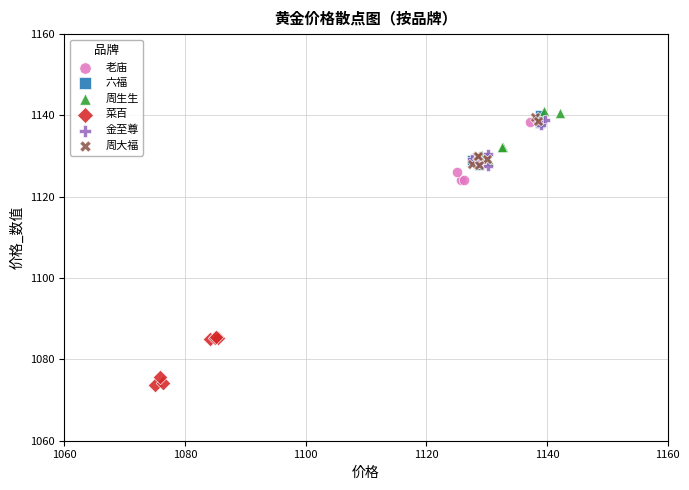

What are all the series names shown in the legend?

老庙, 六福, 周生生, 菜百, 金至尊, 周大福